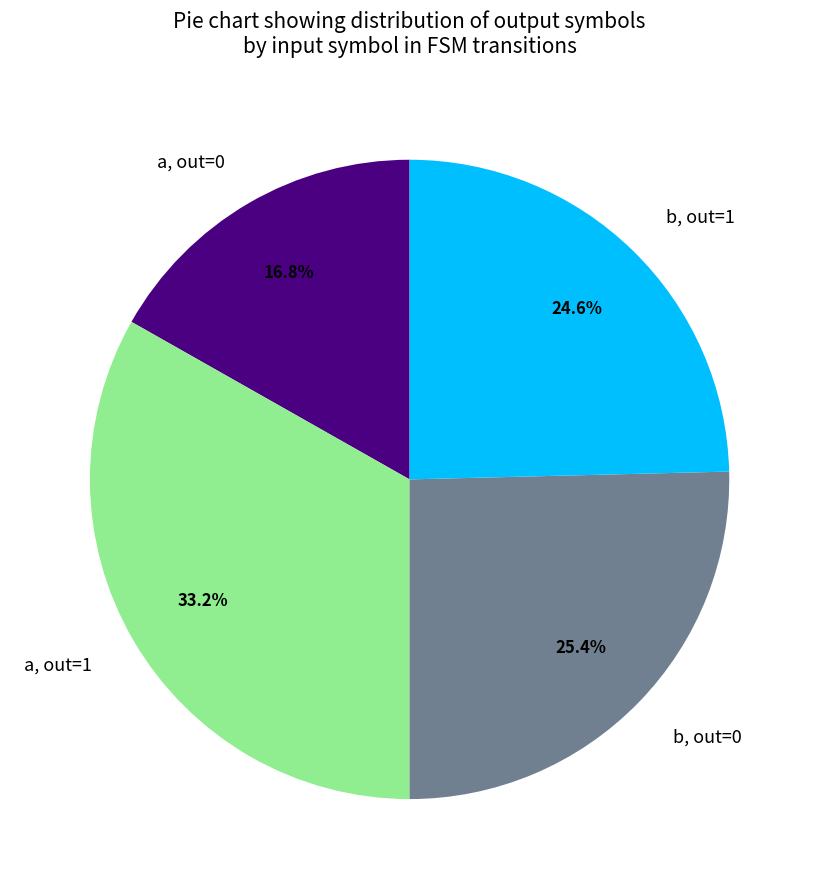

What is the ratio of the value at b, out=0 to the value at a, out=0?

1.5